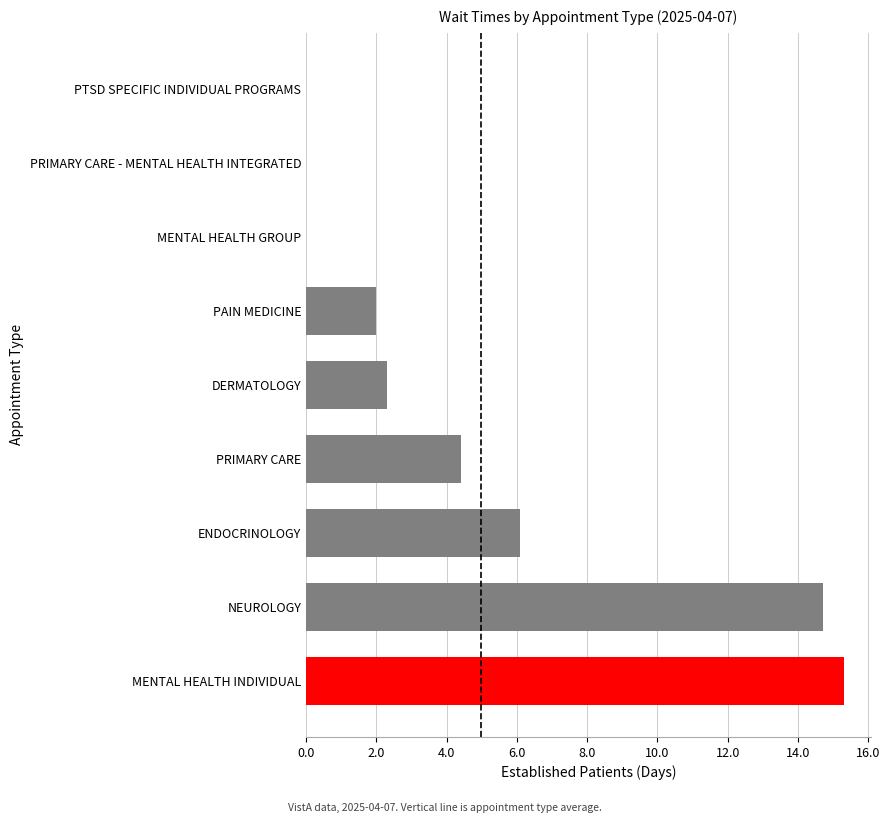

How many distinct data groups are displayed?

1